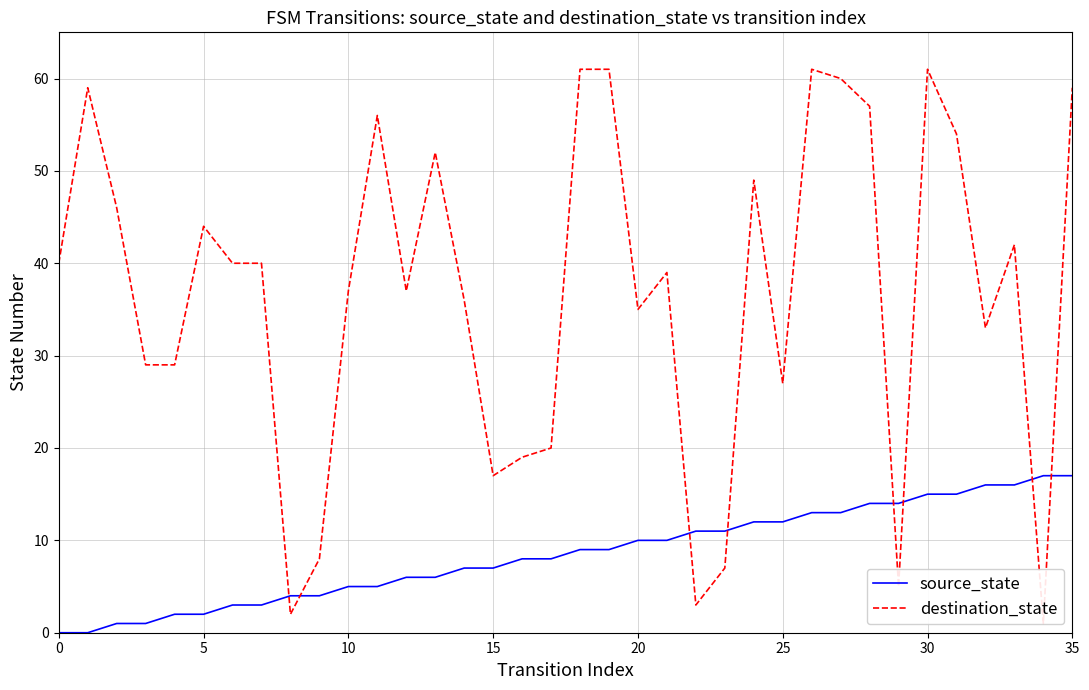

How many values in source_state are above zero?

34